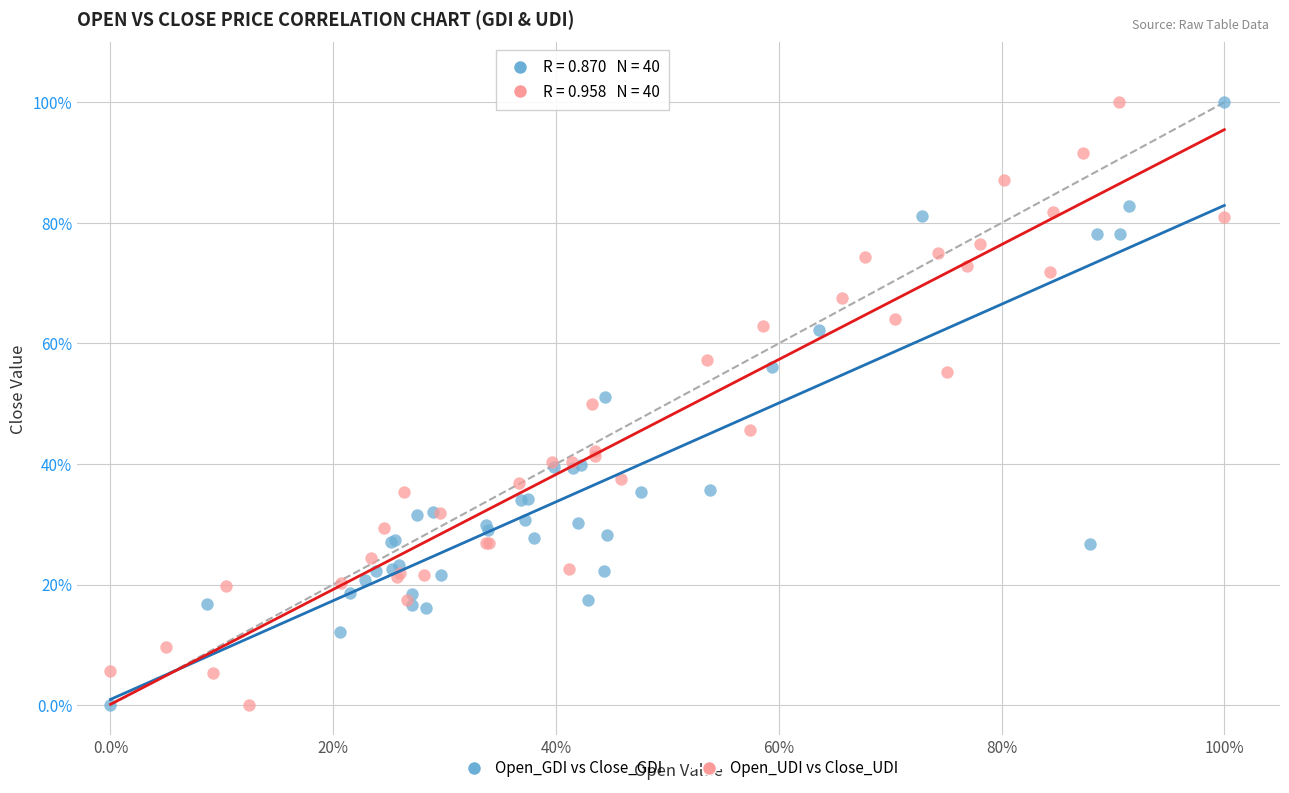

What are all the series names shown in the legend?

Open_GDI vs Close_GDI, Open_UDI vs Close_UDI